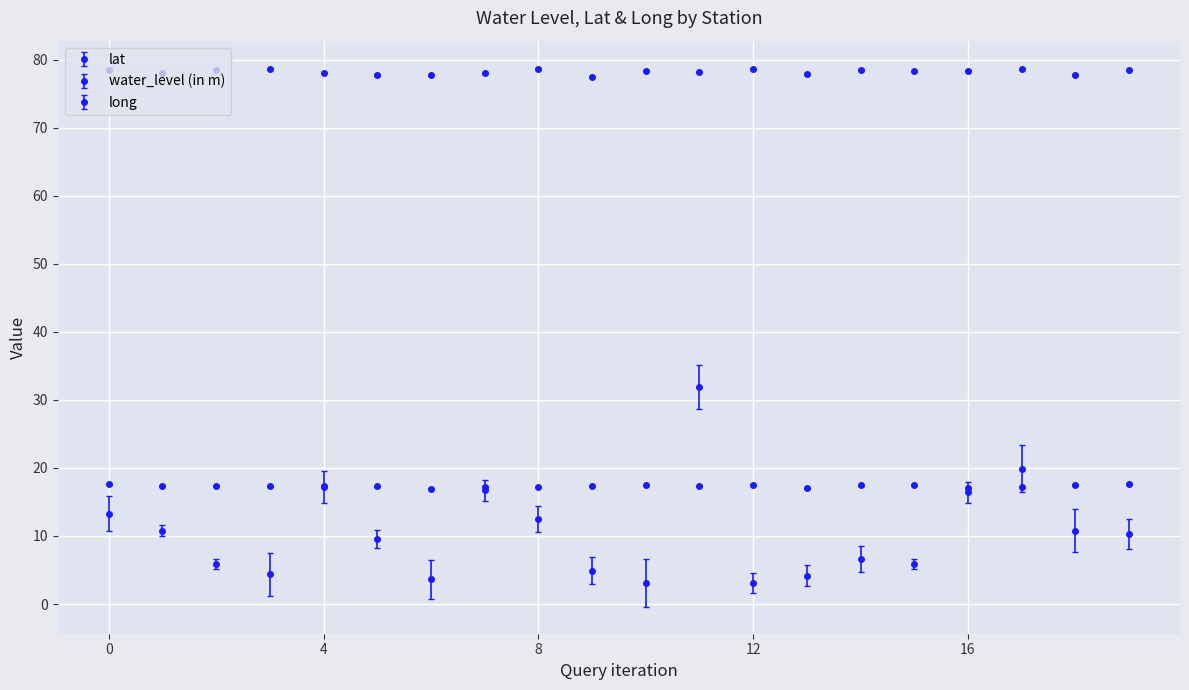

Does the chart have visible grid lines?

Yes